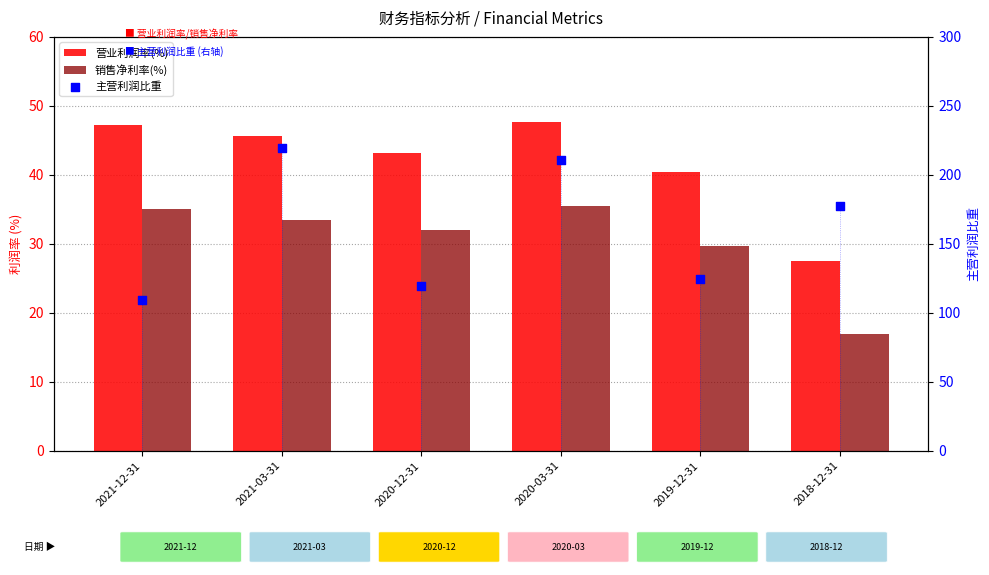

Which series has the largest Y range (max minus min)?

主营利润比重